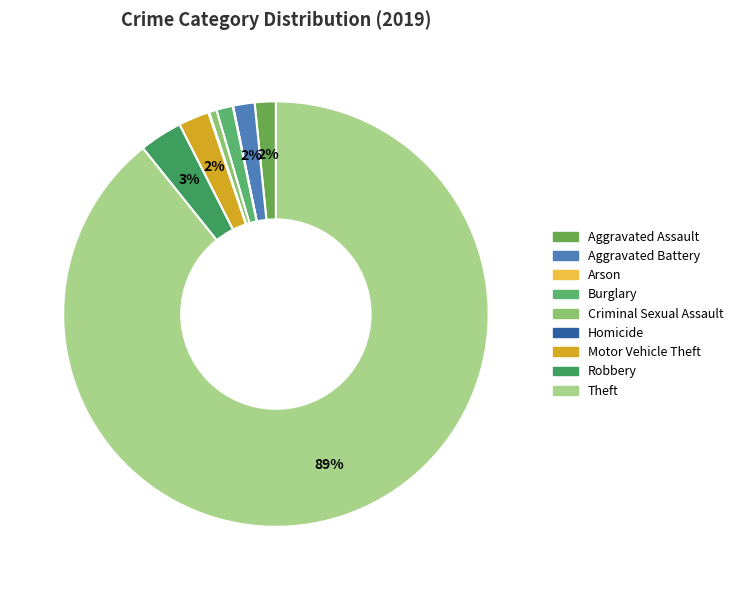

What is the change in value from Aggravated Battery to Theft?

+2736